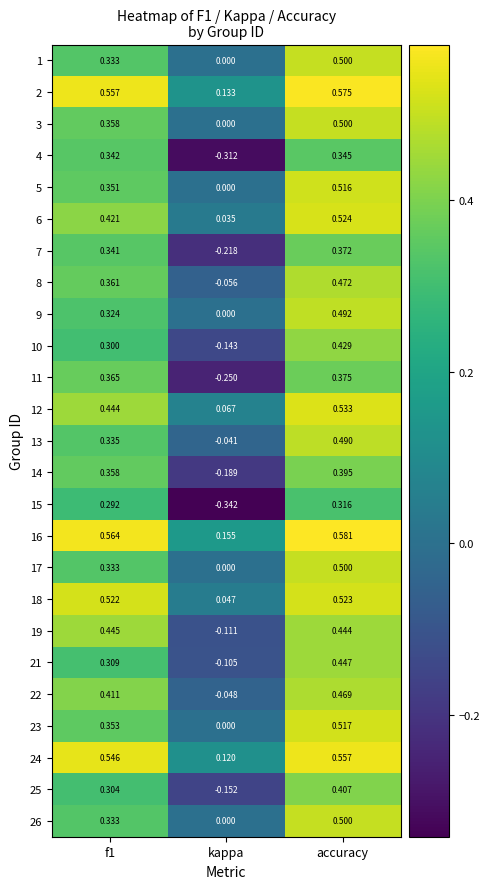

Which label corresponds to the largest value in the chart?

accuracy